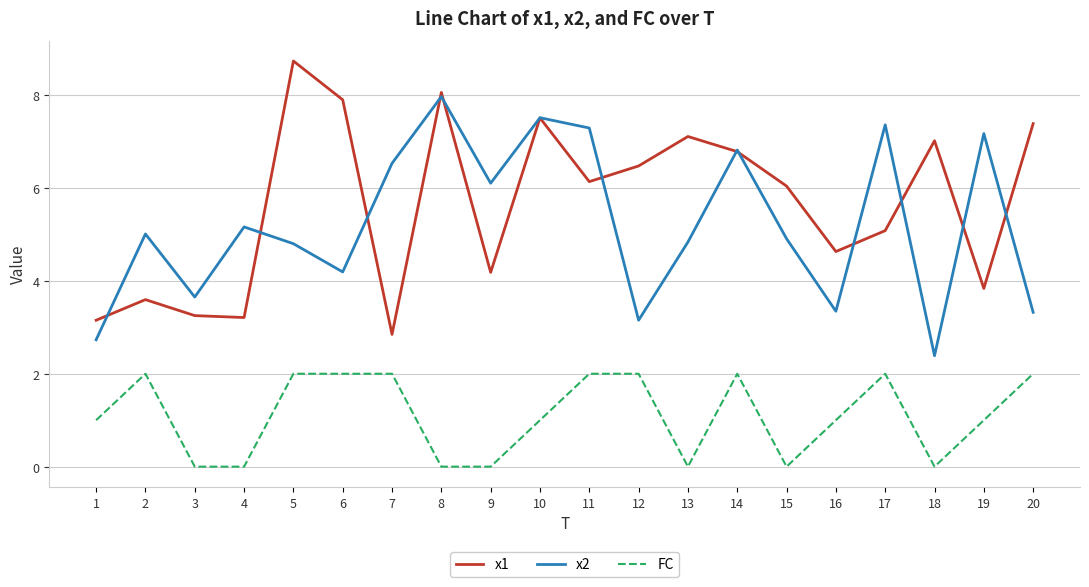

True or false: x1 and FC intersect in this chart.

False